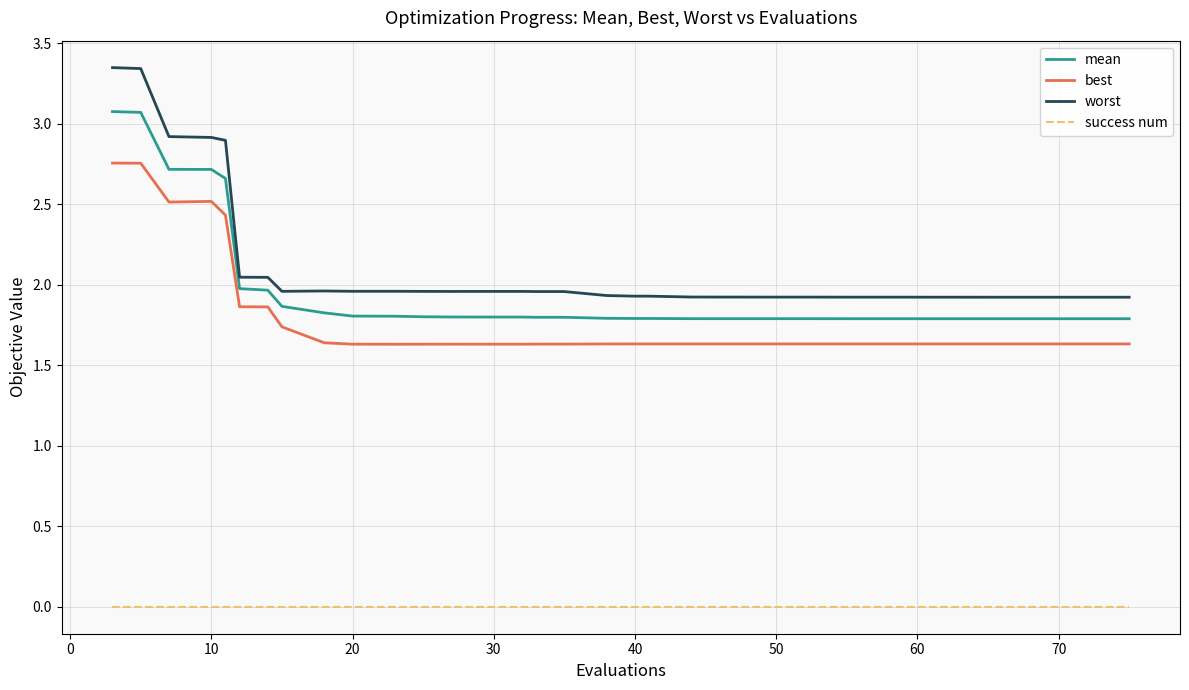

Does the chart display data point markers on the line(s)?

No